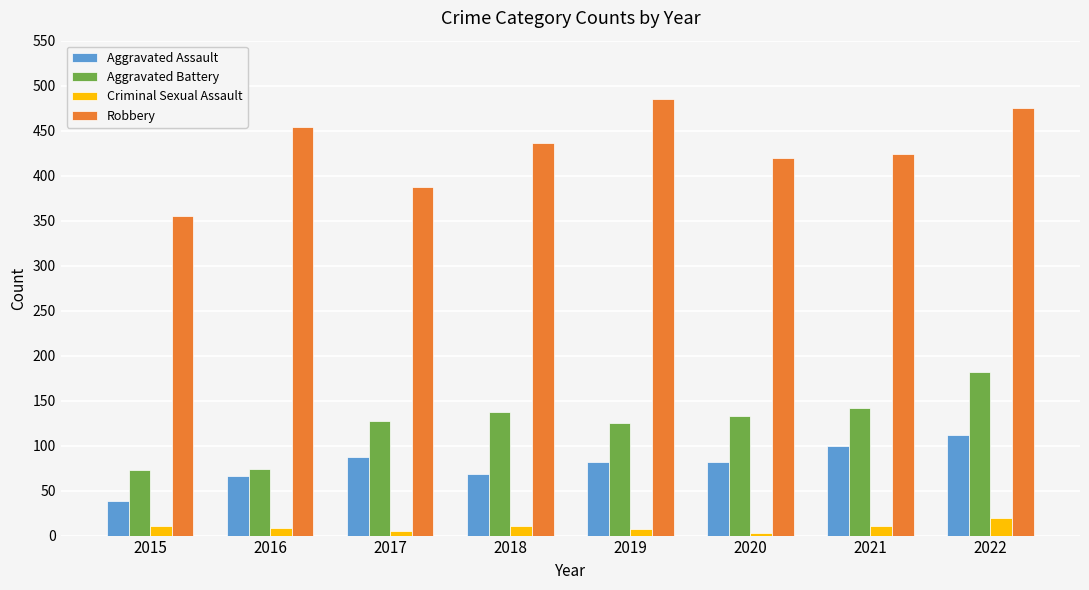

What is the greatest value displayed?

485